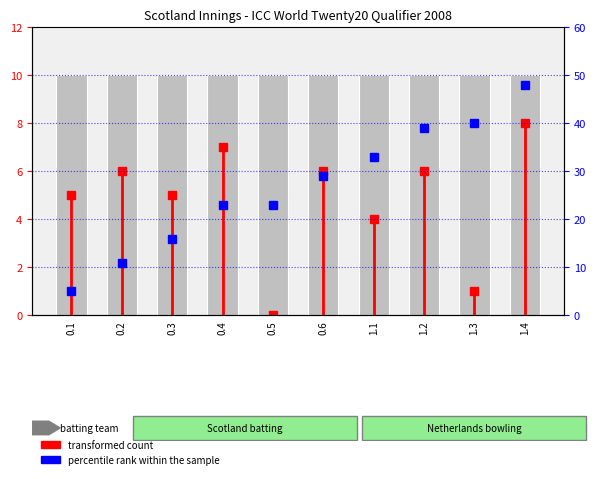

How many bars are there in total?

10